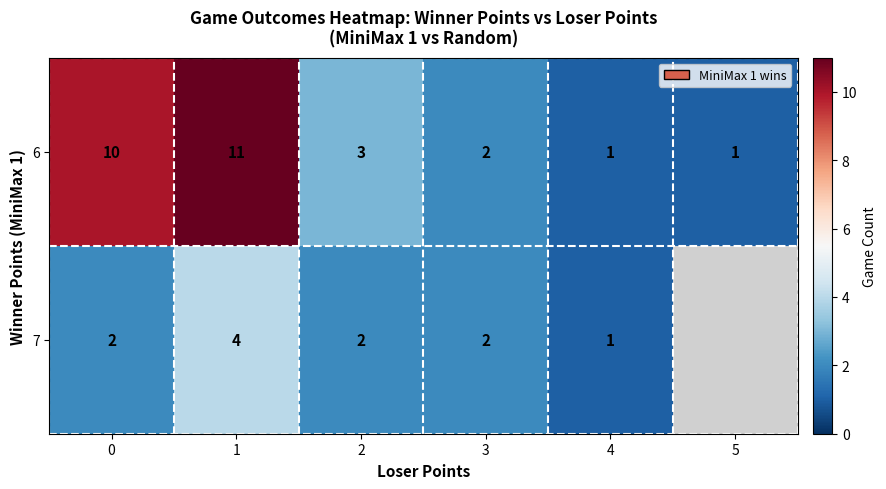

How many values in the row_0 series are below 3?

3